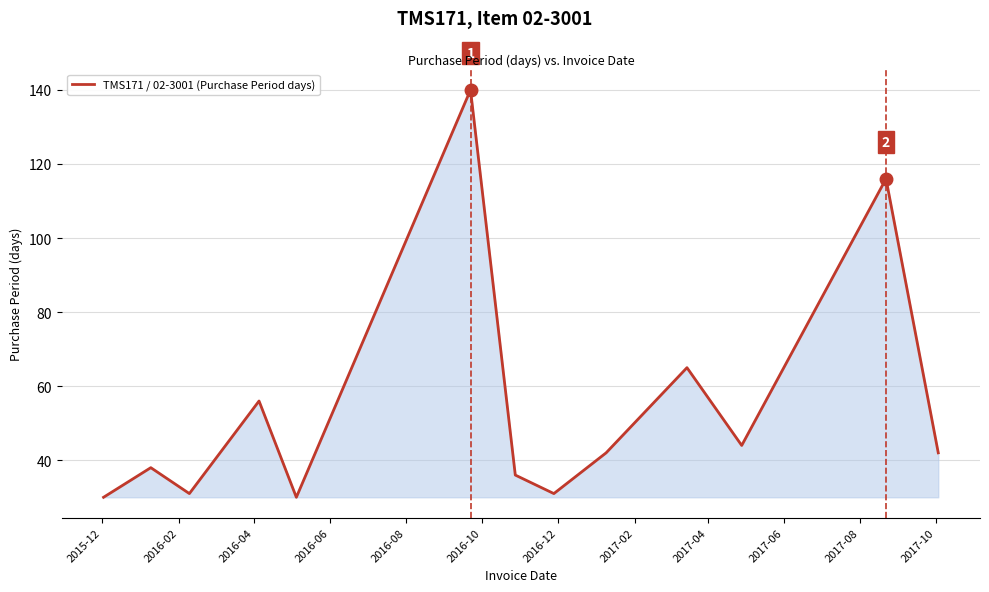

What is the smallest value displayed?

30